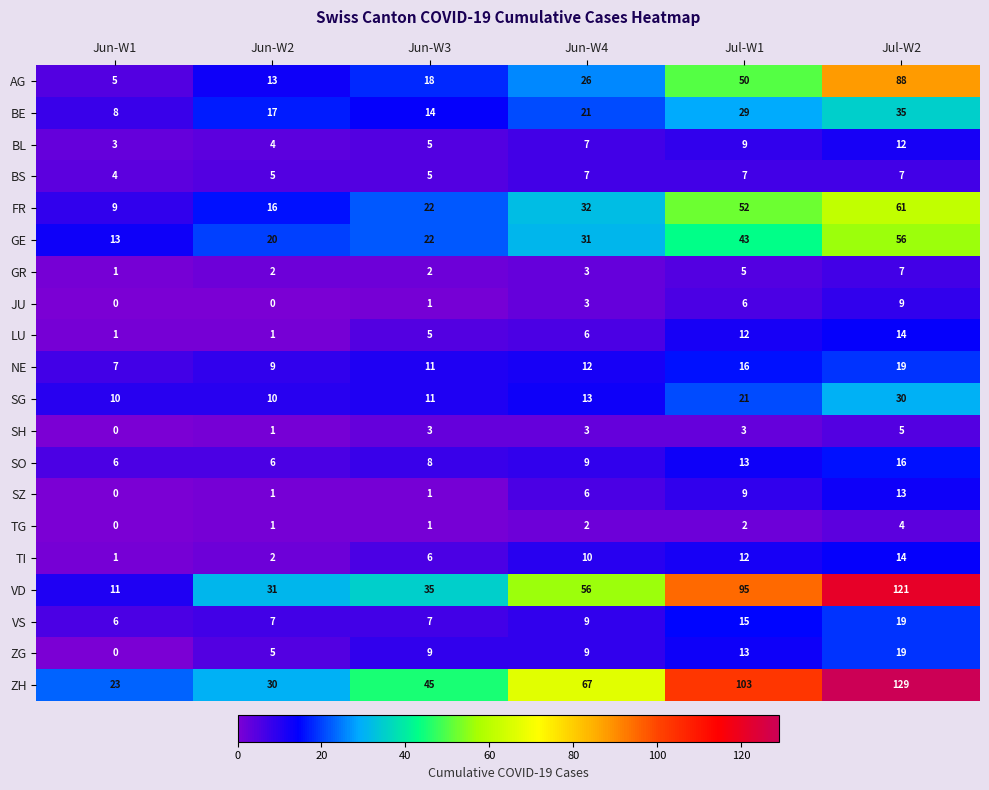

At how many categories does at least one series exceed 32?

4